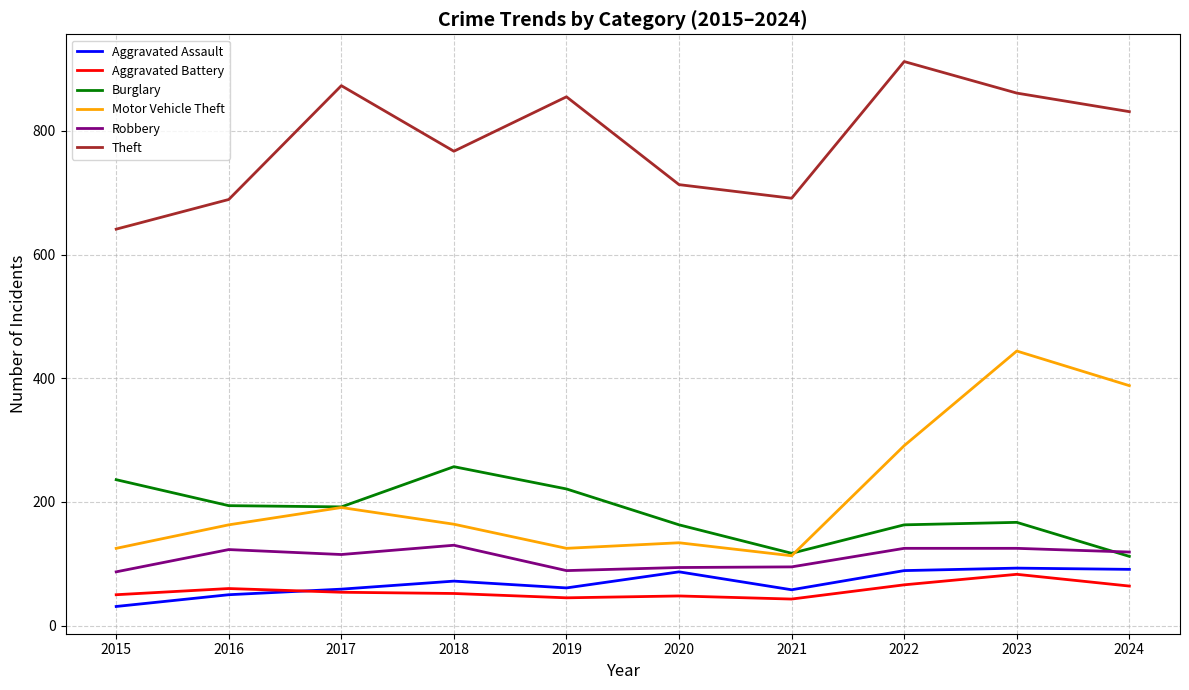

Which series has the largest total across all categories?

Theft